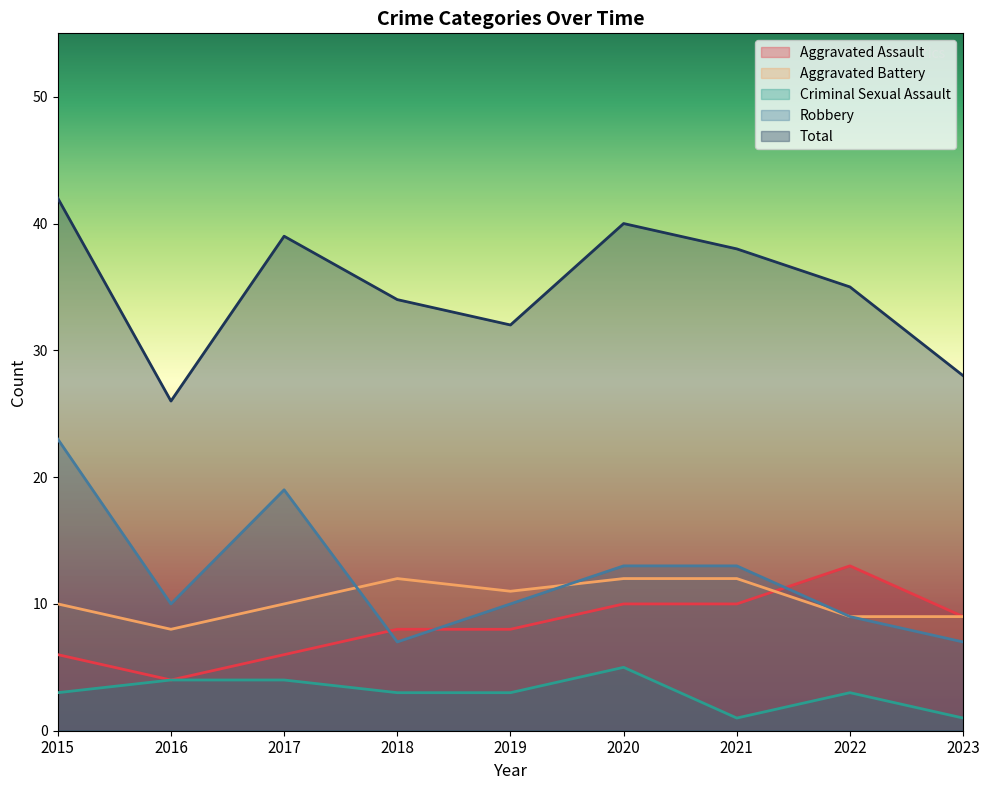

Does the chart display data point markers on the line(s)?

No